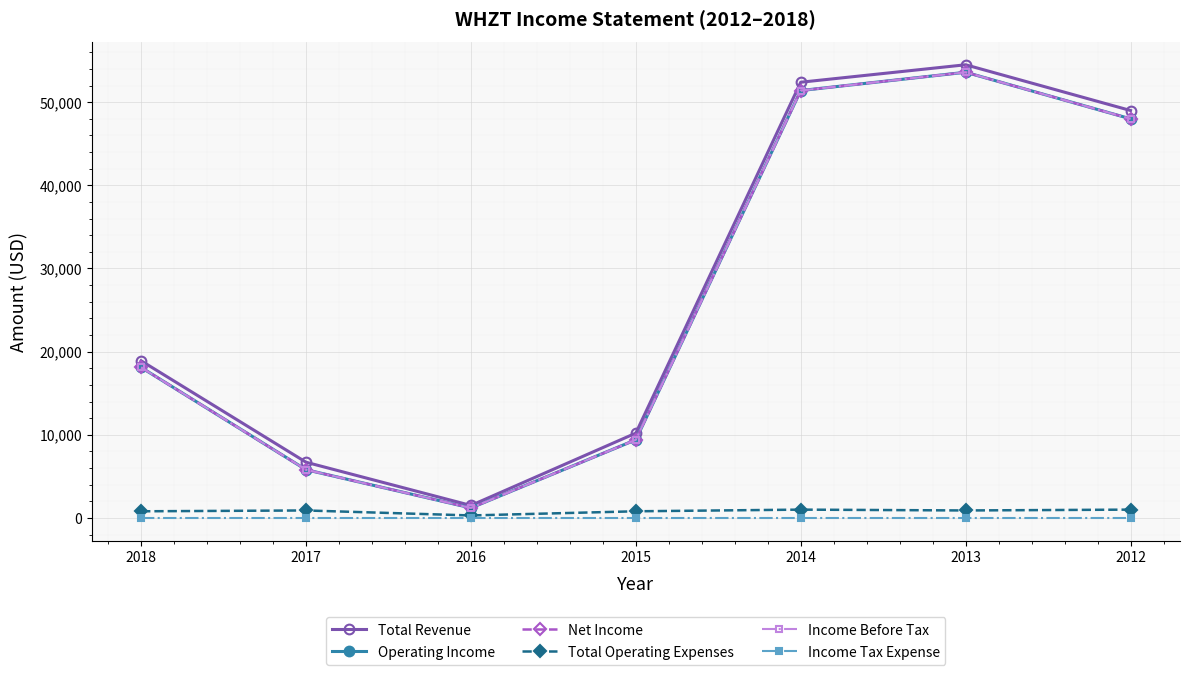

Does the chart have visible grid lines?

Yes